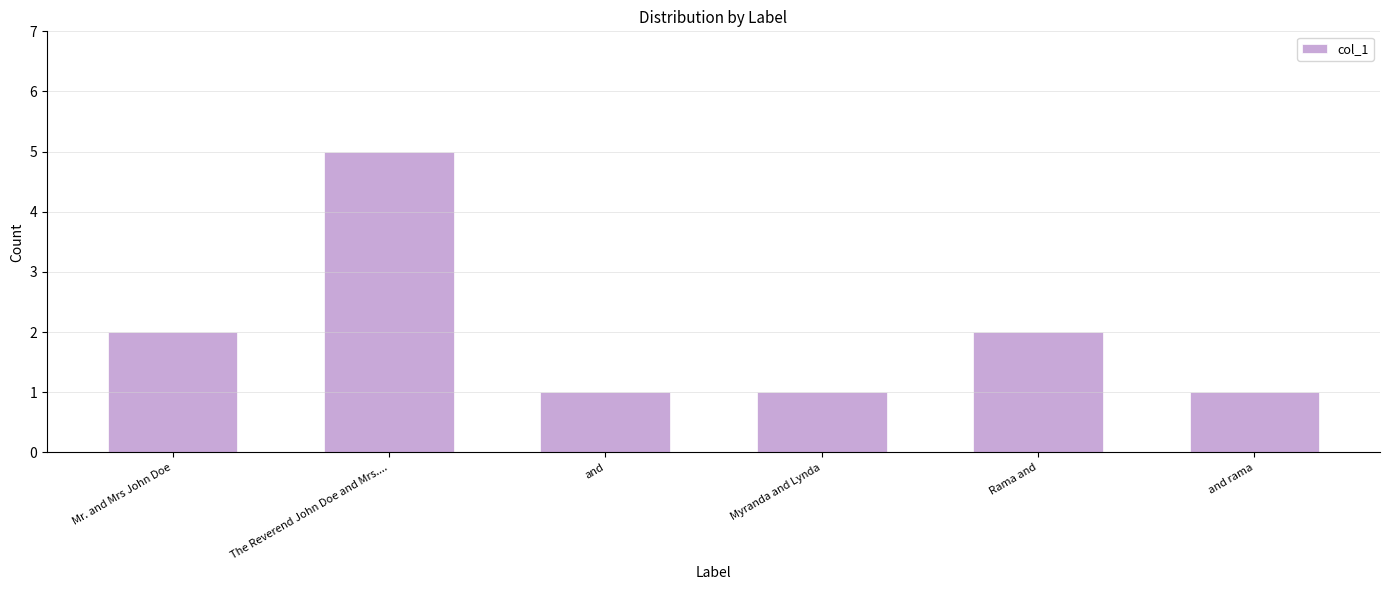

What is the label of the 6th bar from the right?

Mr. and Mrs John Doe